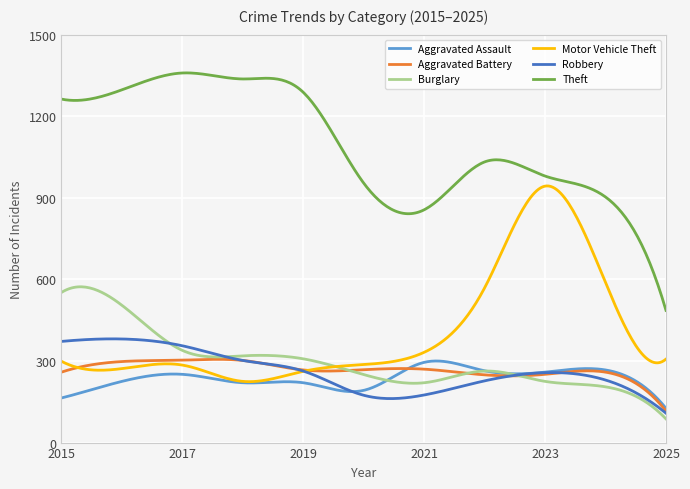

Which series has the largest total across all categories?

Theft